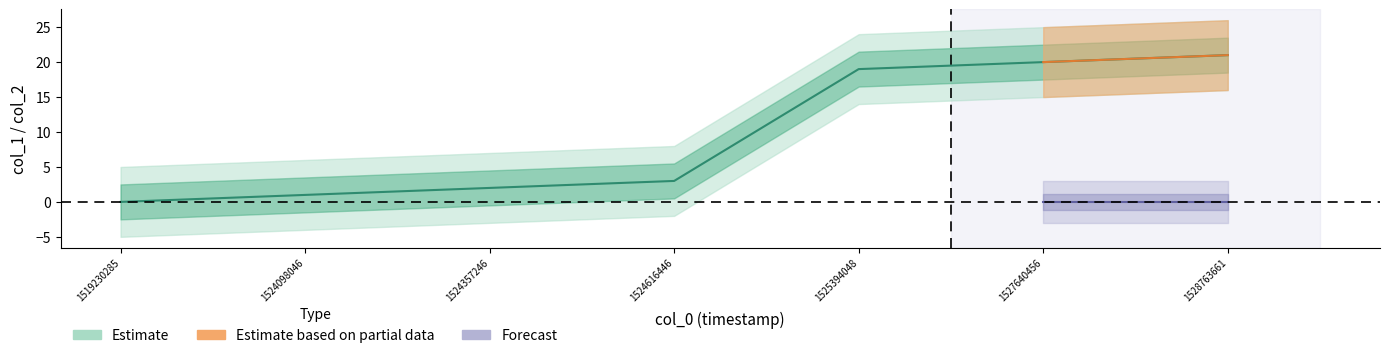

How many data points are above 3?

3